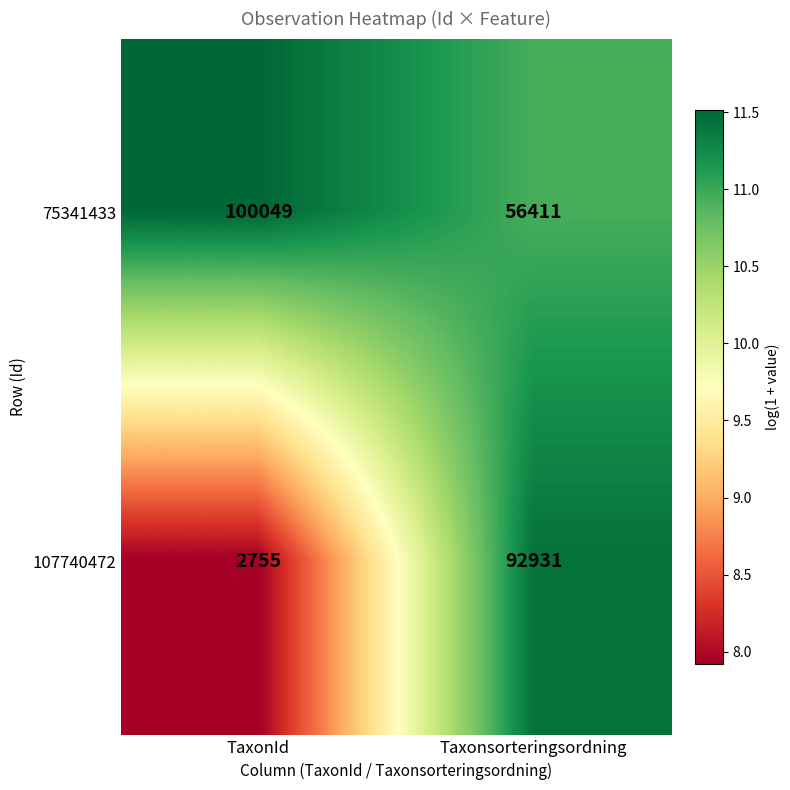

Rank the series by their maximum value, from lowest to highest.

107740472, 75341433